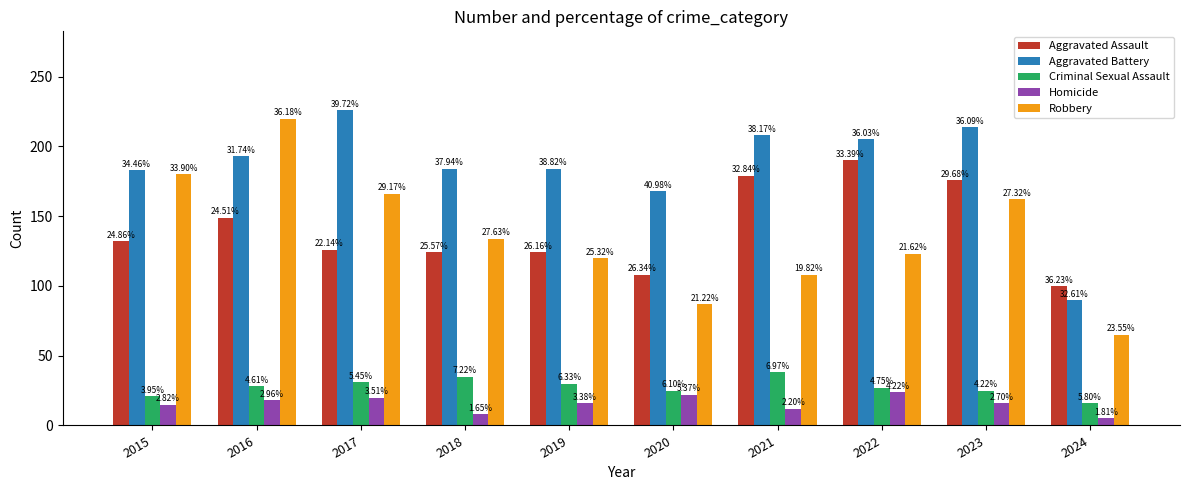

How many bars are there in each group?

5